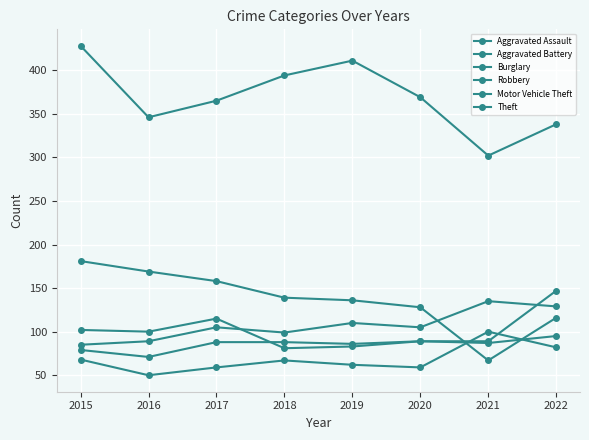

What is the average value of the Aggravated Assault series?

68